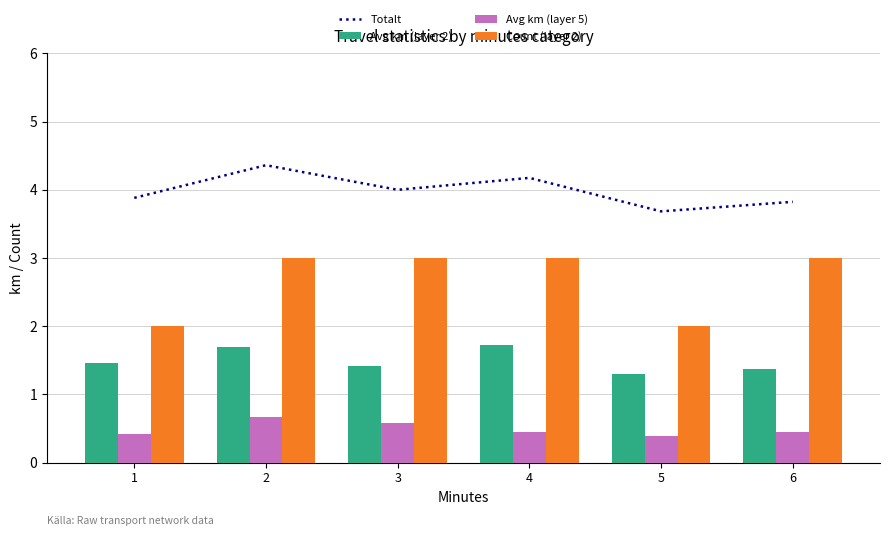

Reading left to right, what are all the values shown in this chart?

Totalt: 3.9	4.4	4.0	4.2	3.7	3.8
Avg km (layer 2): 1.5	1.7	1.4	1.7	1.3	1.4
Avg km (layer 5): 0.4	0.7	0.6	0.4	0.4	0.5
Count (layer 2): 2.0	3.0	3.0	3.0	2.0	3.0